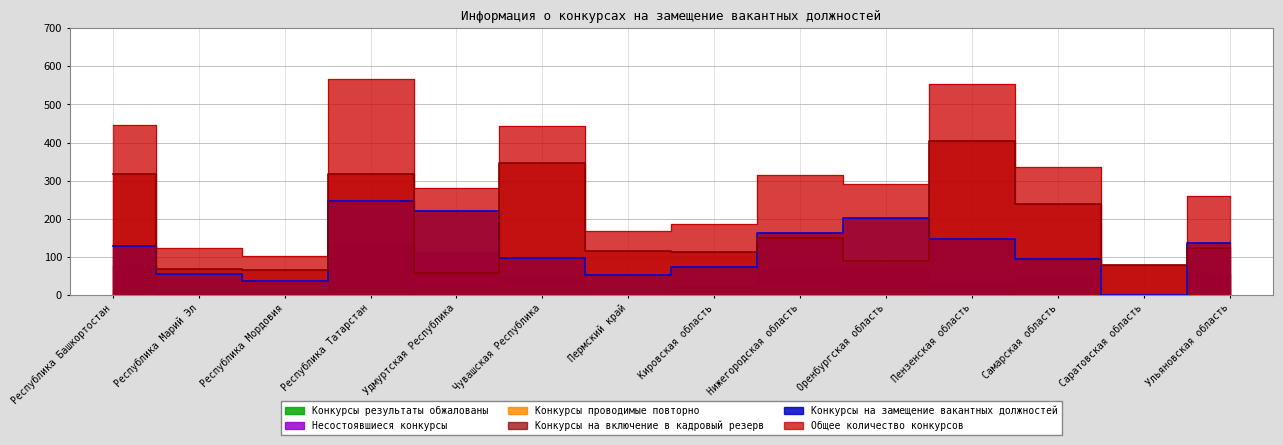

What is the value of the Конкурсы на замещение вакантных должностей point at the 10th from the left?

202